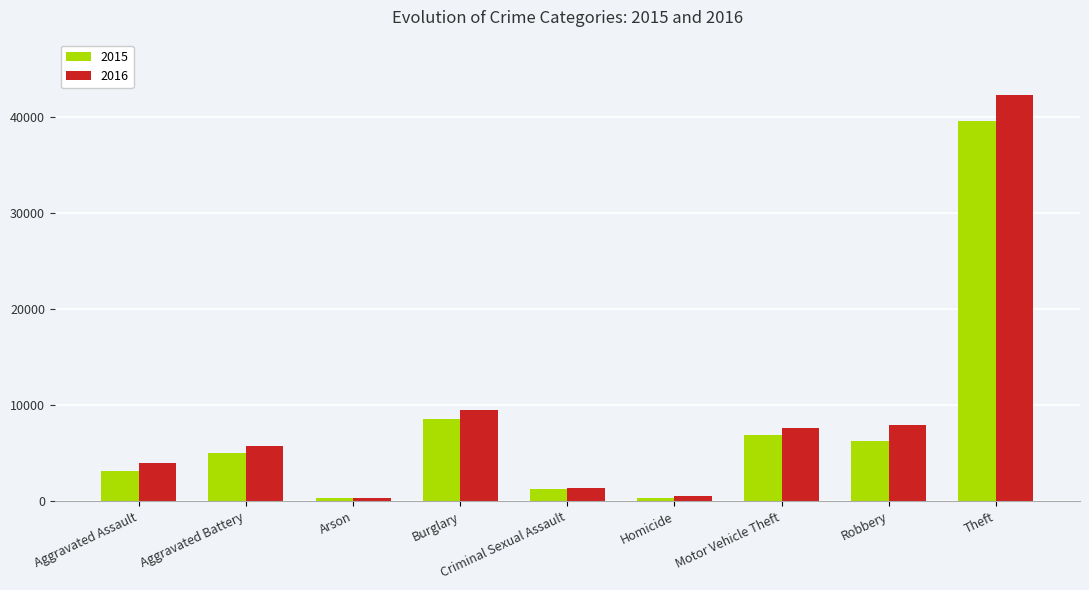

Rank the series by their maximum value, from lowest to highest.

2015, 2016